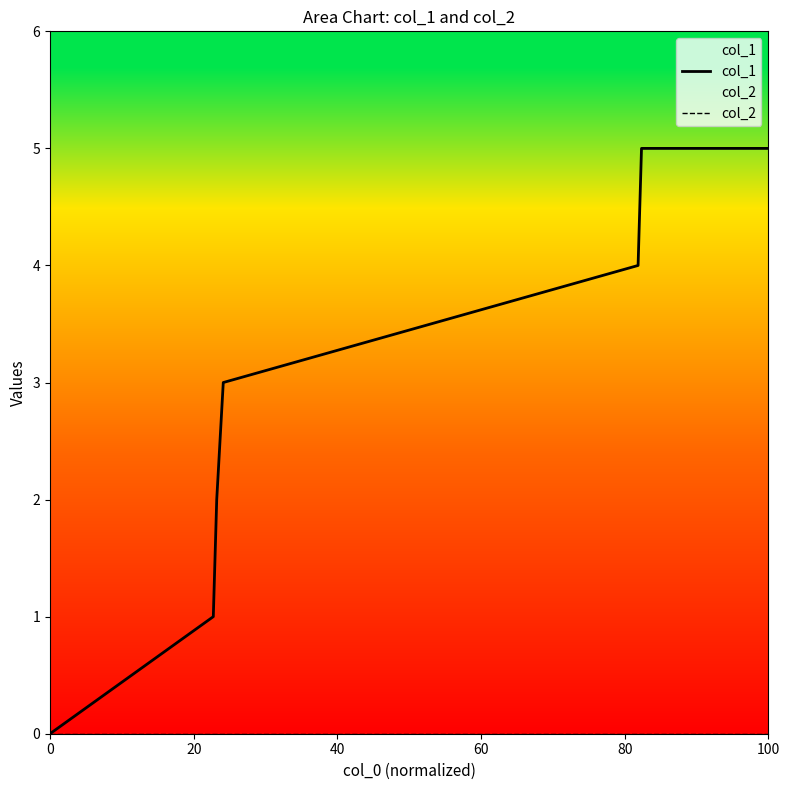

Which series has the widest spread of values?

col_1